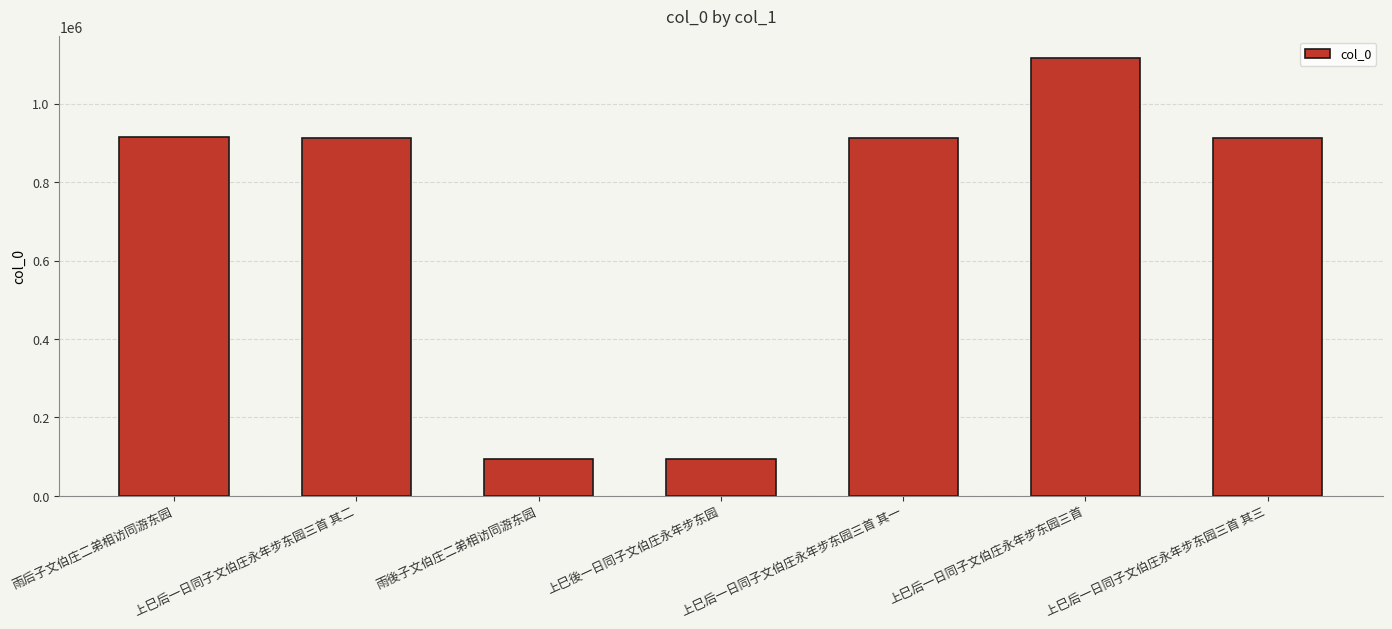

What is the change in value from 上巳后一日同子文伯庄永年步东园三首 其二 to 上巳後一日同子文伯庄永年步东园?

-818384